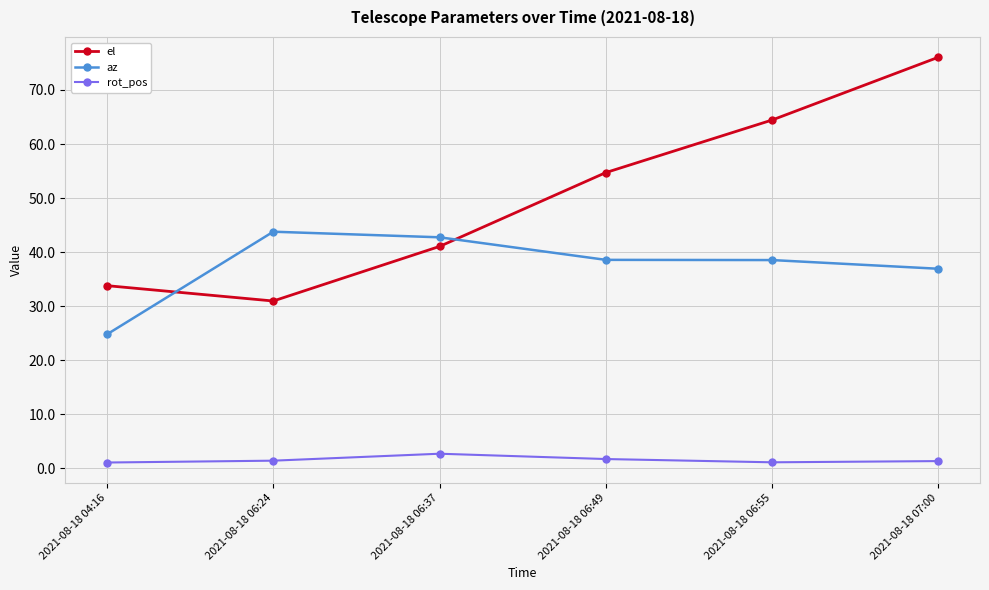

Where is el nearest to the value 53?

2021-08-18 06:49